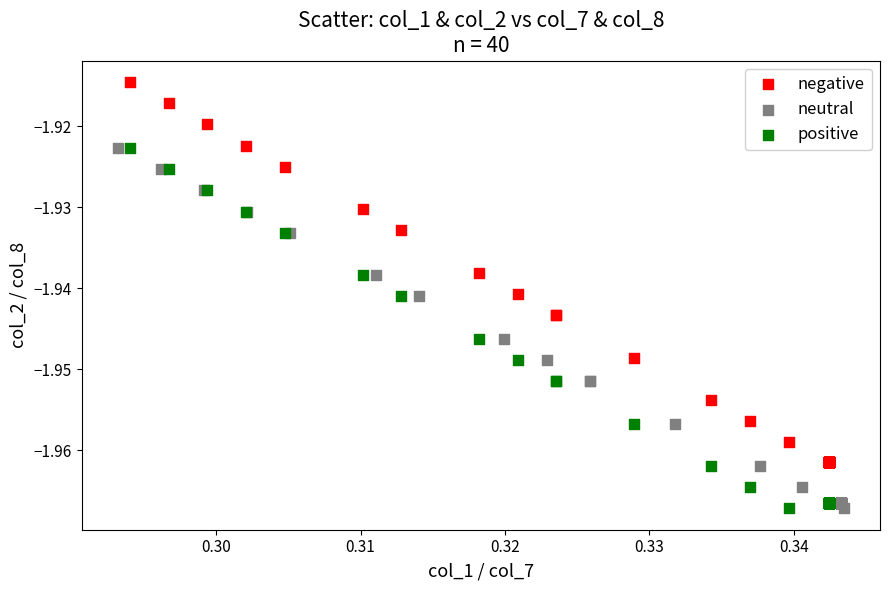

Which series contains the highest Y value?

negative